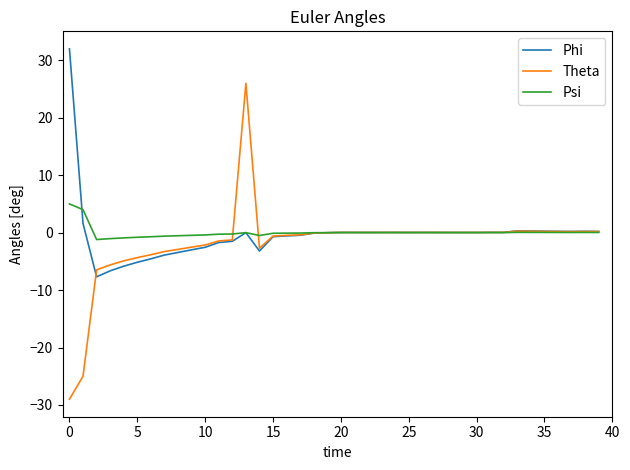

Which series has the widest spread of values?

Theta